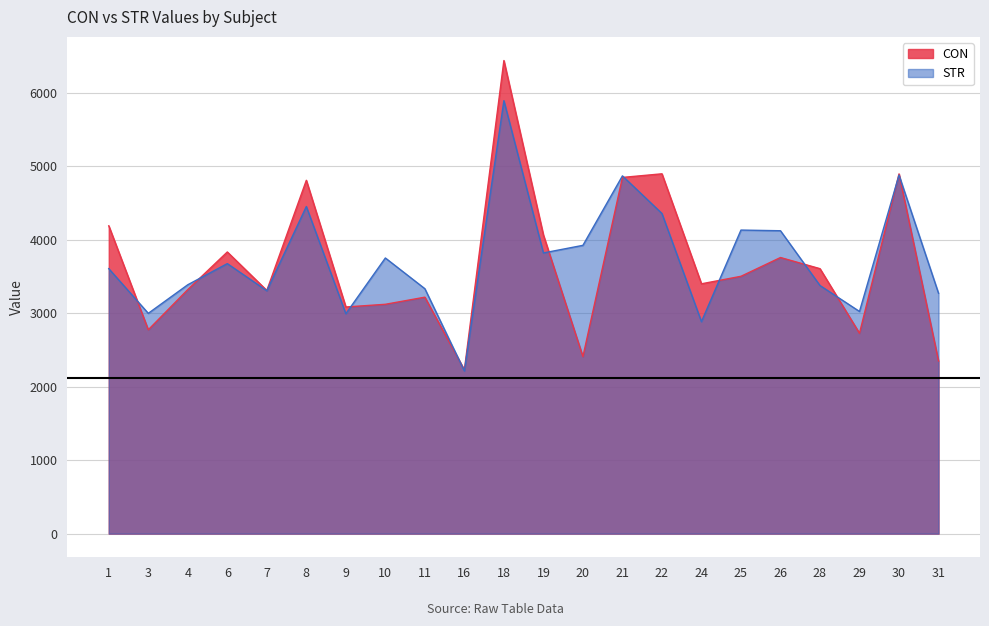

What is the difference between the highest and lowest values at 25?

628.8